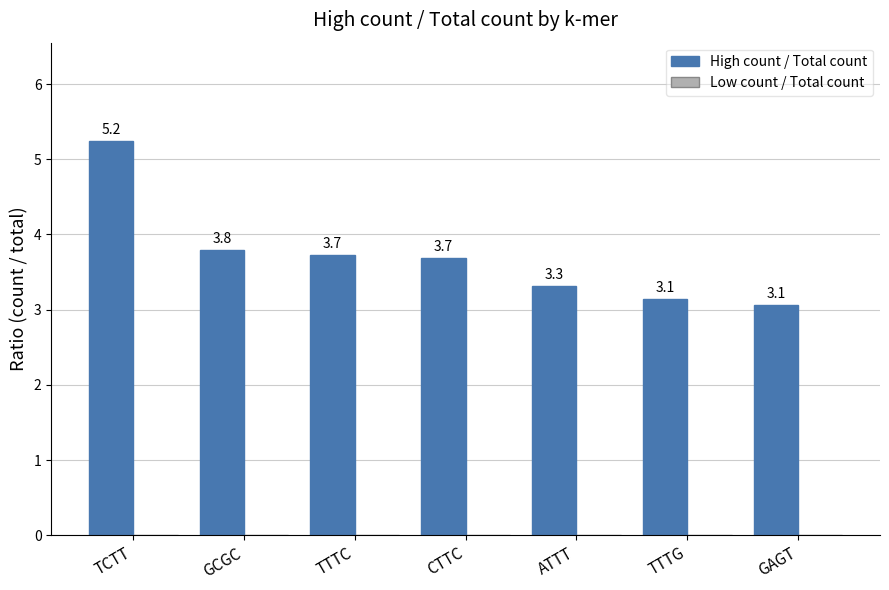

What position from the left is CTTC?

4